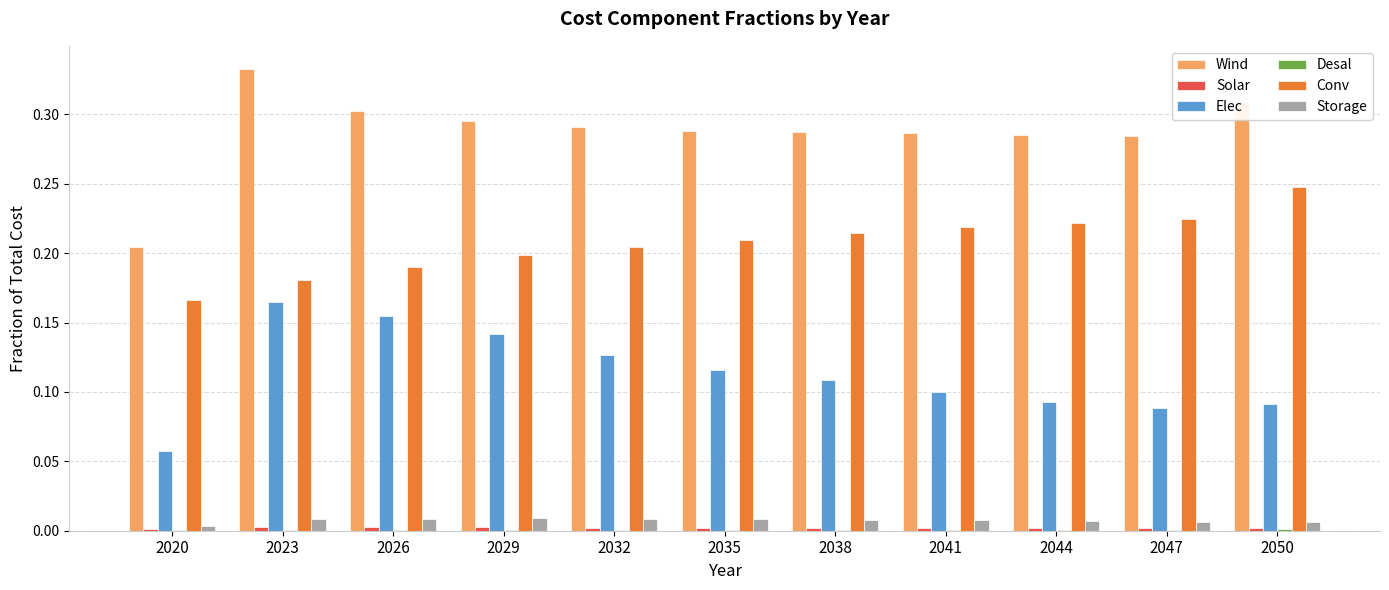

Which series has the largest range (max minus min)?

Wind